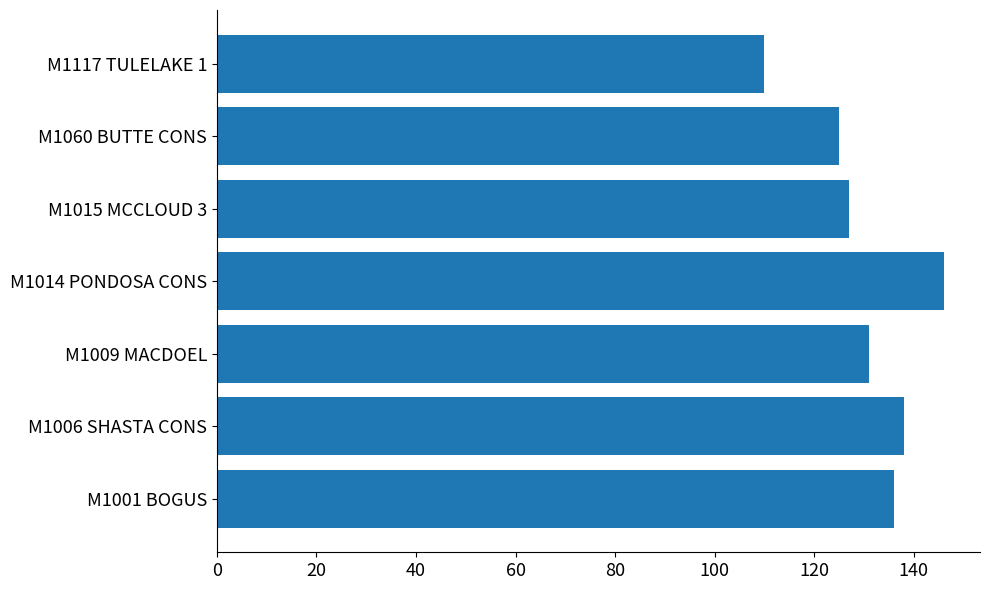

True or false: the data shows 242 at M1006 SHASTA CONS.

False